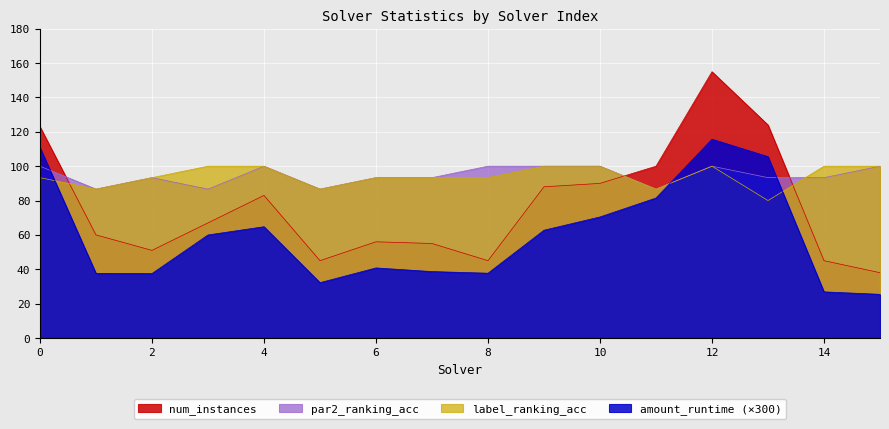

What is the spread (max minus min) of values at 12?

55.0